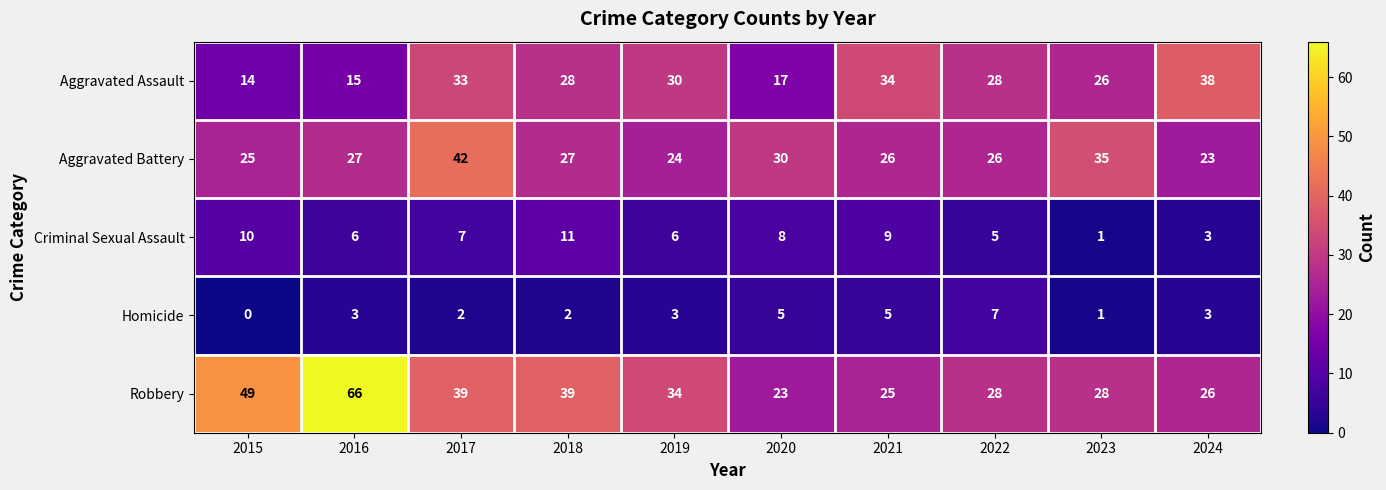

At which category does the chart reach its peak across all series?

2016